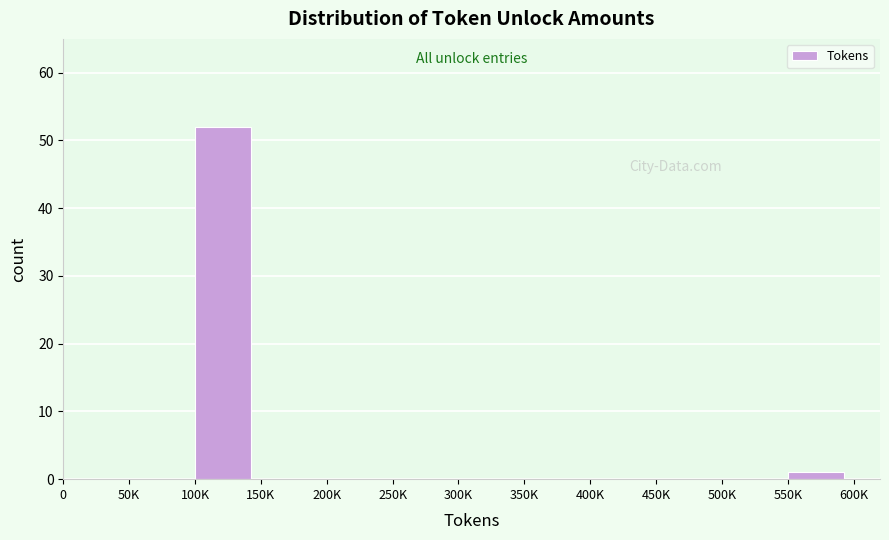

Reading left to right, extract all data points from this chart.

0=0	50K=0	100K=52	150K=0	200K=0	250K=0	300K=0	350K=0	400K=0	450K=0	500K=0	550K=1